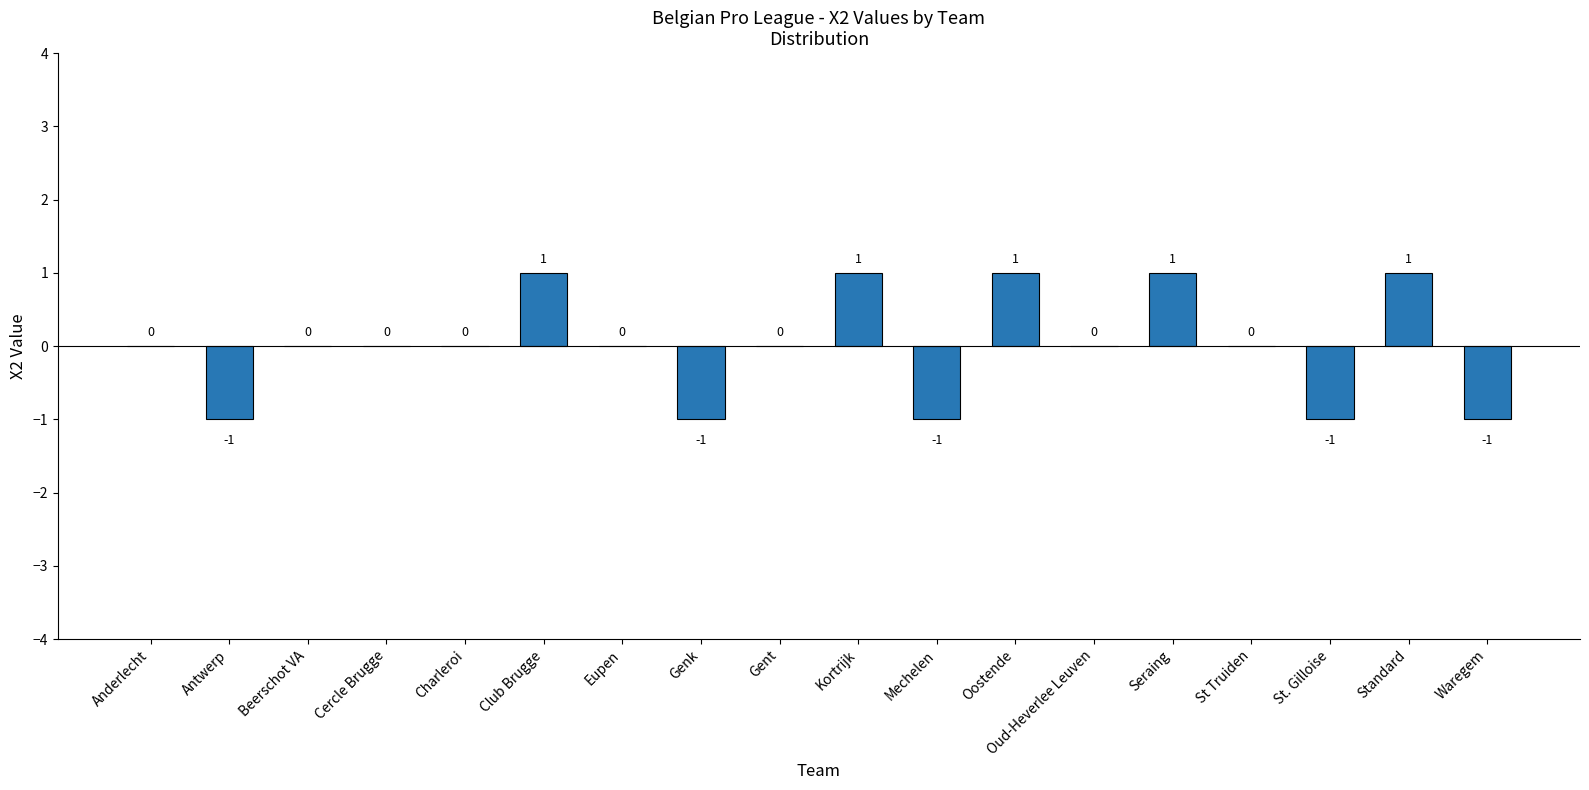

The chart shows a value of 1 at Club Brugge. True or false?

True